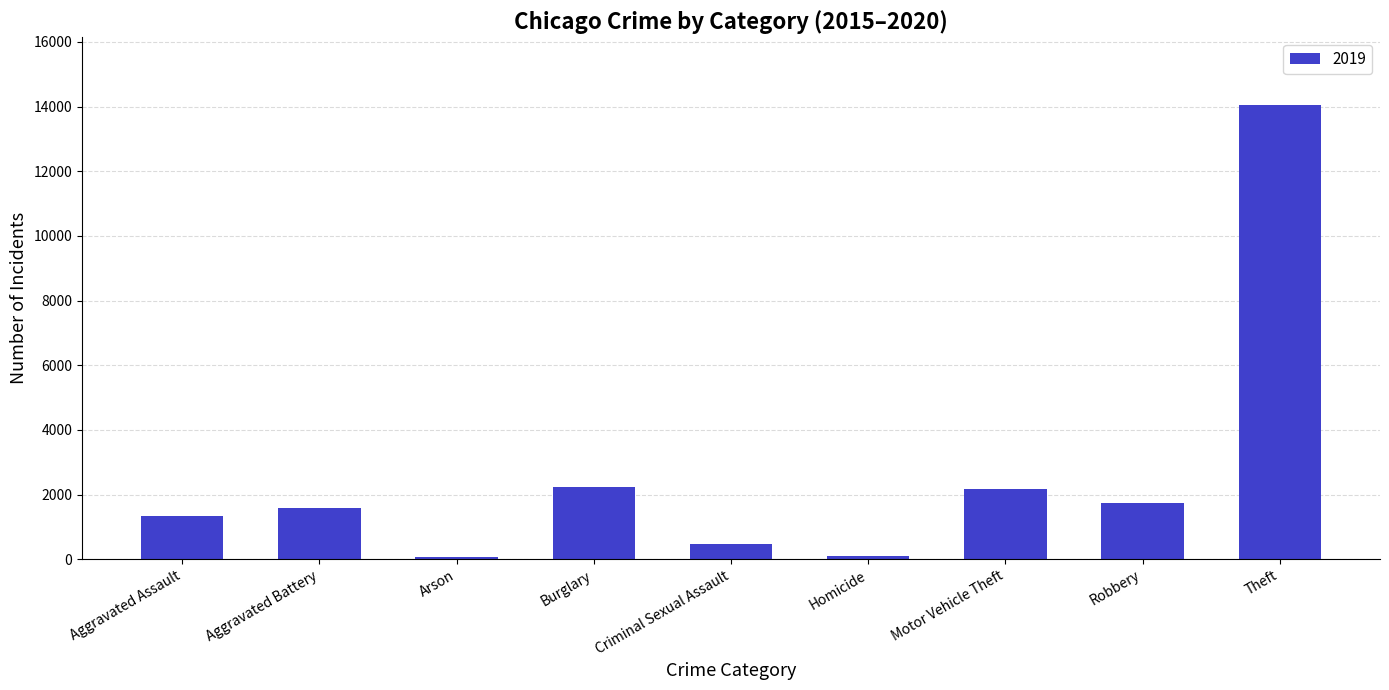

What is the label of the 4th bar from the left?

Burglary